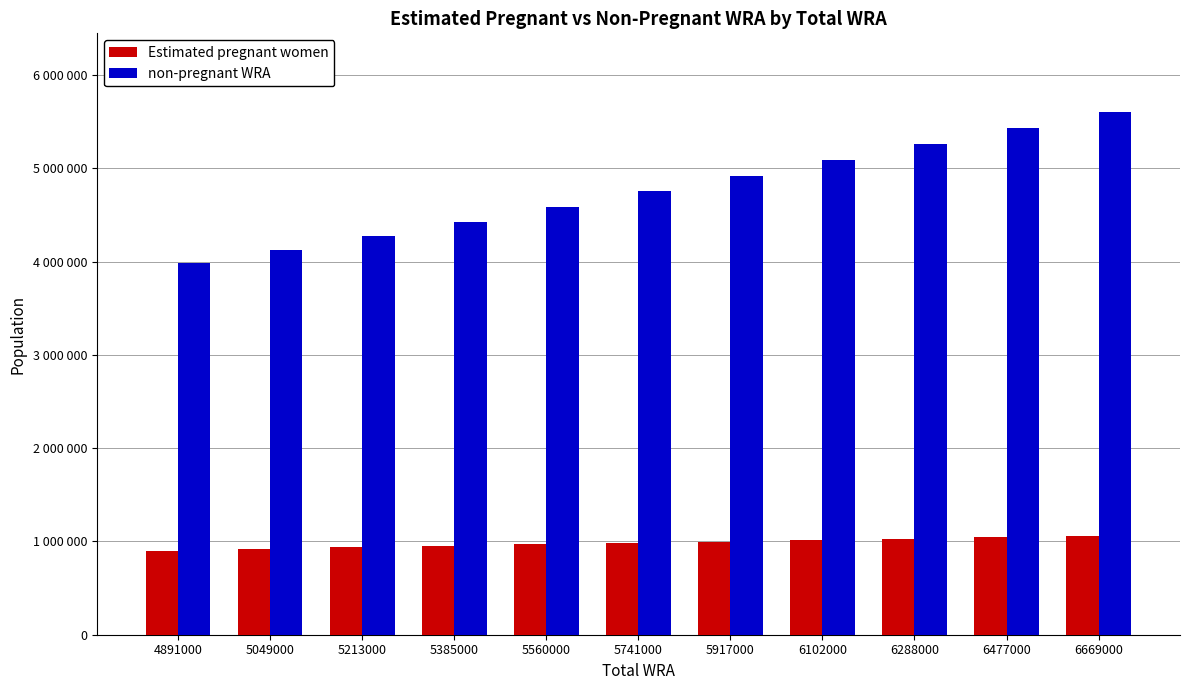

Rank the categories by Estimated pregnant women value from lowest to highest.

4891000, 5049000, 5213000, 5385000, 5560000, 5741000, 5917000, 6102000, 6288000, 6477000, 6669000